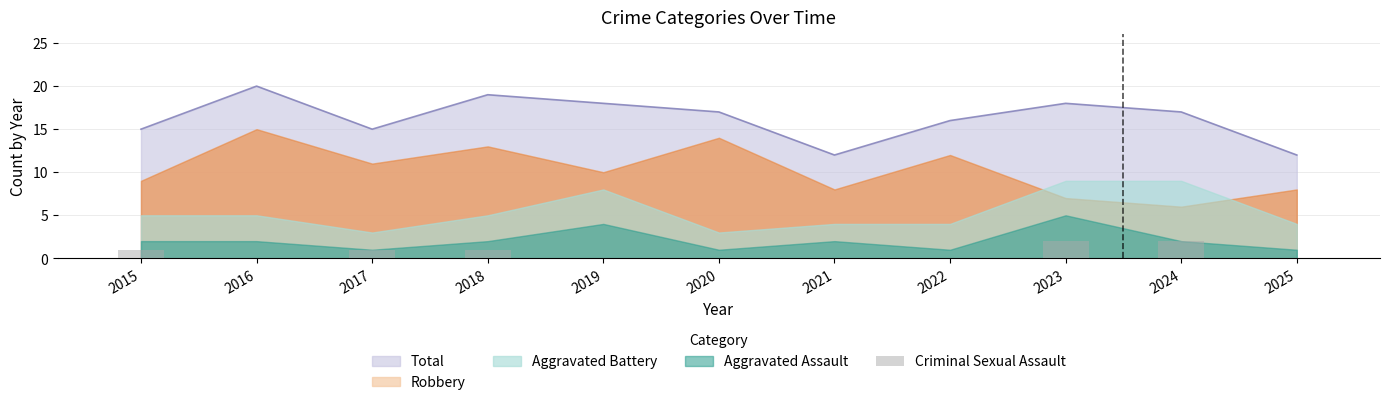

Is it true that Total equals 28 at 2020?

False